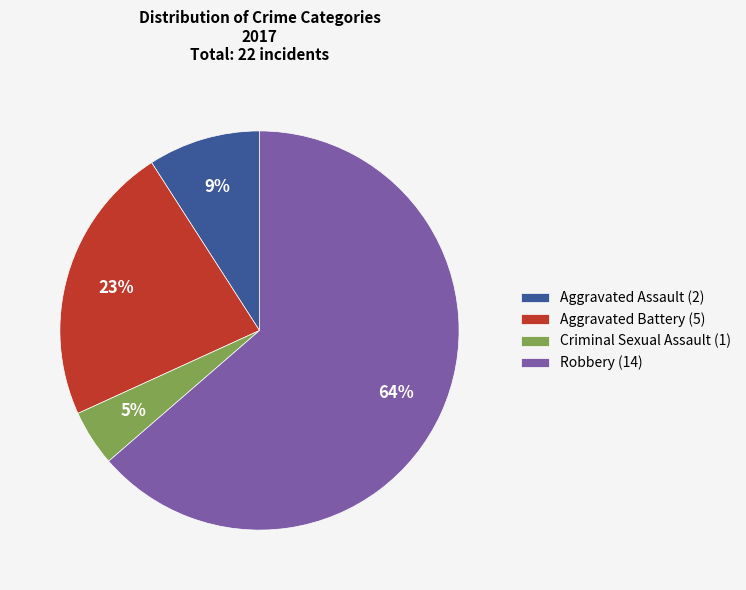

What is the majority slice?

Robbery